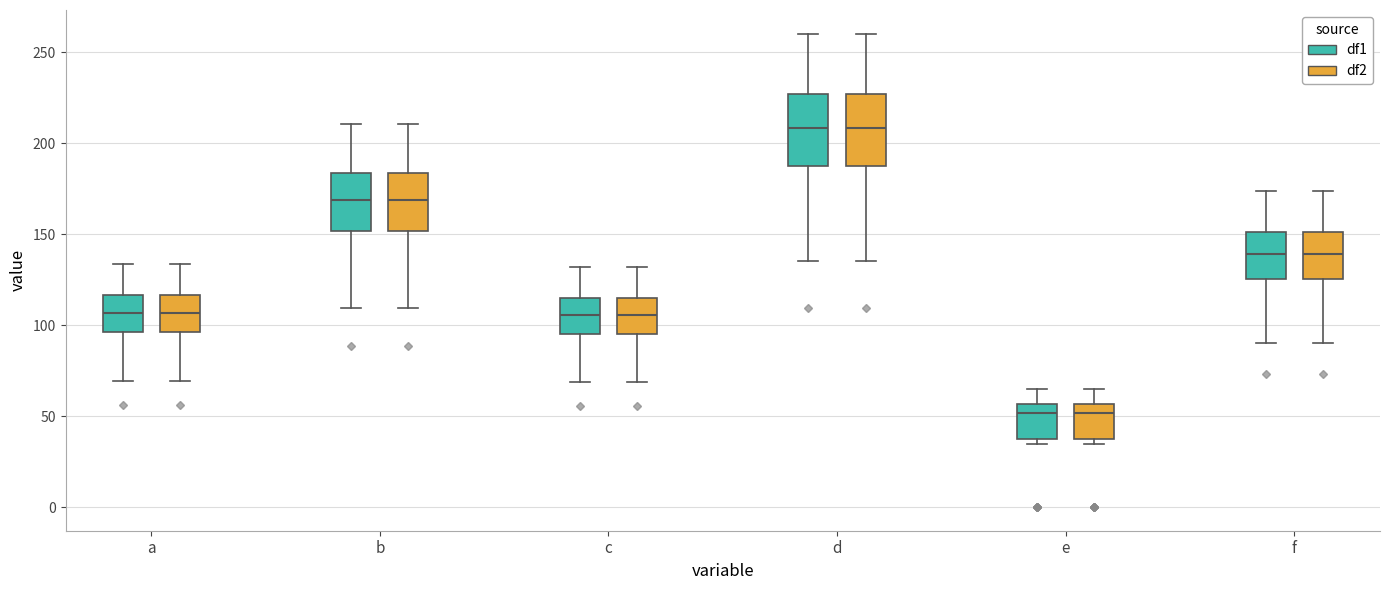

Reading left to right, read every box against the y-axis: the position of its median line, the range the box covers, and the ends of its whiskers. The values are not printed on the chart, so give them approximately, as read against the axis.

a (df1): median 105, box 95 to 115, whiskers 70 to 135
a (df2): median 105, box 95 to 115, whiskers 70 to 135
b (df1): median 170, box 150 to 185, whiskers 110 to 210
b (df2): median 170, box 150 to 185, whiskers 110 to 210
c (df1): median 105, box 95 to 115, whiskers 70 to 130
c (df2): median 105, box 95 to 115, whiskers 70 to 130
d (df1): median 210, box 190 to 225, whiskers 135 to 260
d (df2): median 210, box 190 to 225, whiskers 135 to 260
e (df1): median 50, box 35 to 55, whiskers 35 (just below the box's lower edge) to 65
e (df2): median 50, box 35 to 55, whiskers 35 (just below the box's lower edge) to 65
f (df1): median 140, box 125 to 150, whiskers 90 to 175
f (df2): median 140, box 125 to 150, whiskers 90 to 175